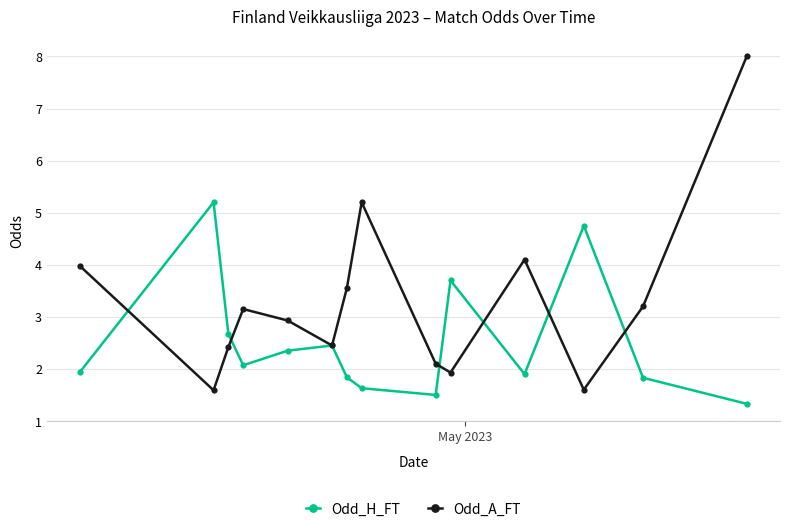

Which series has the largest total across all categories?

Odd_A_FT